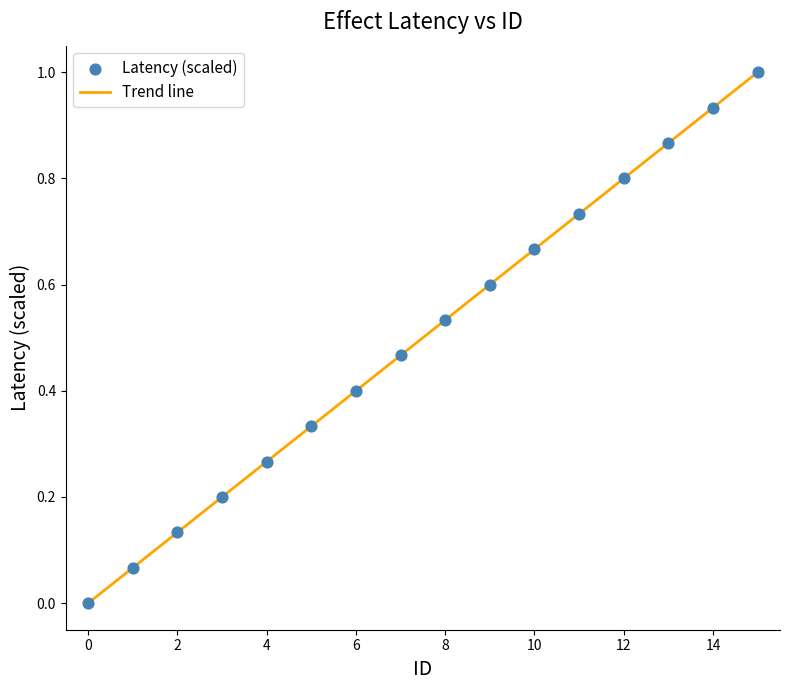

What is the maximum value shown in the chart?

1.0